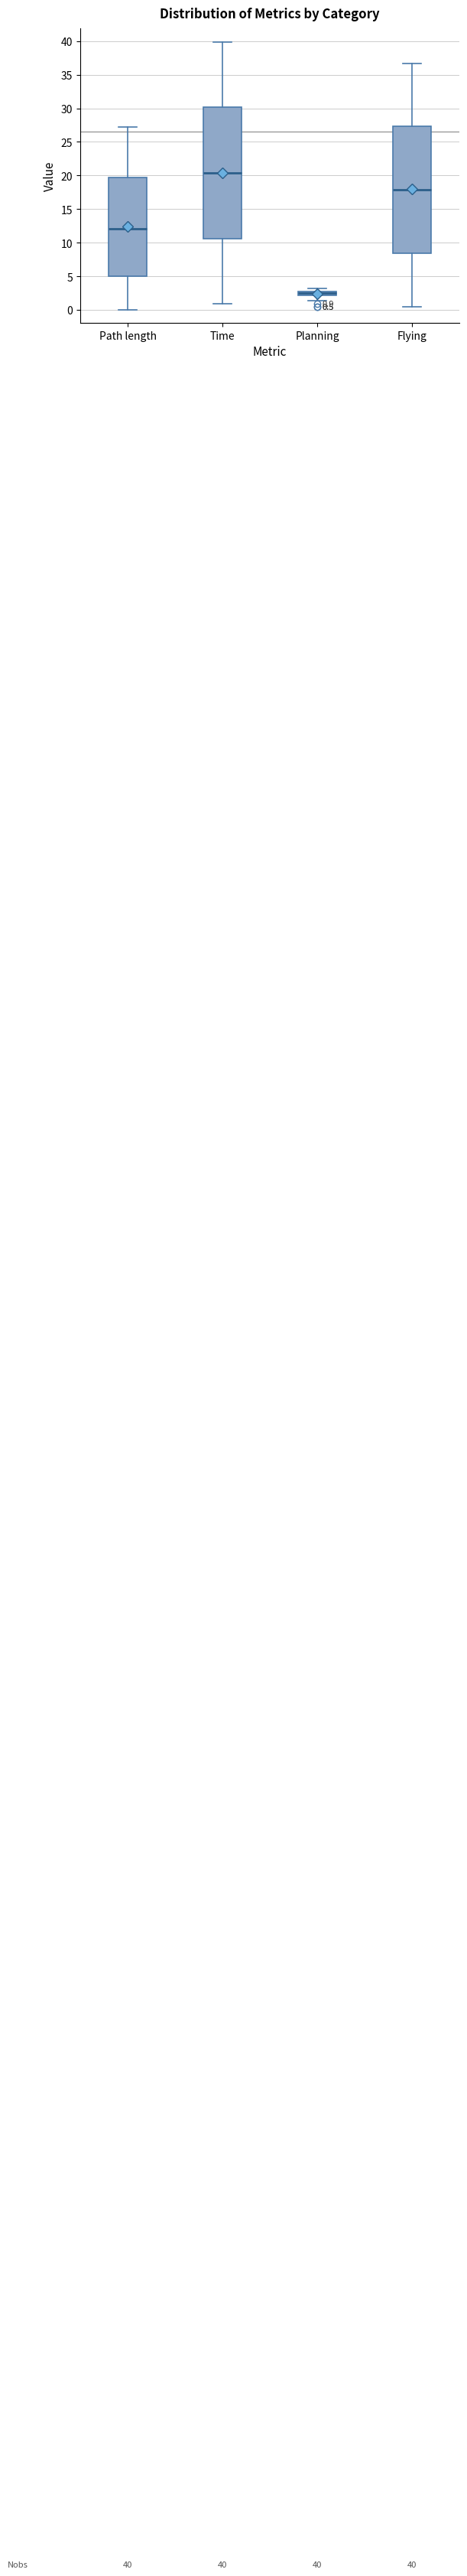

Which box has the highest median line?

Time